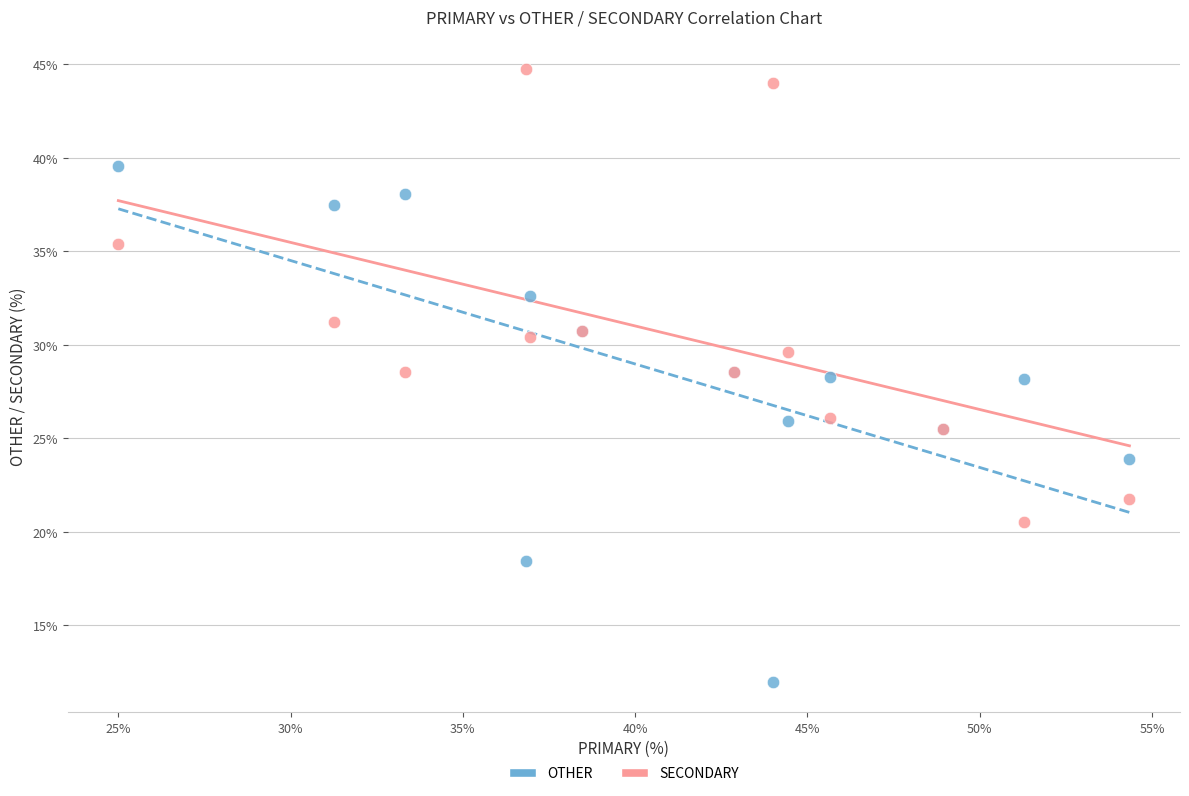

Which series reaches the minimum Y coordinate?

OTHER